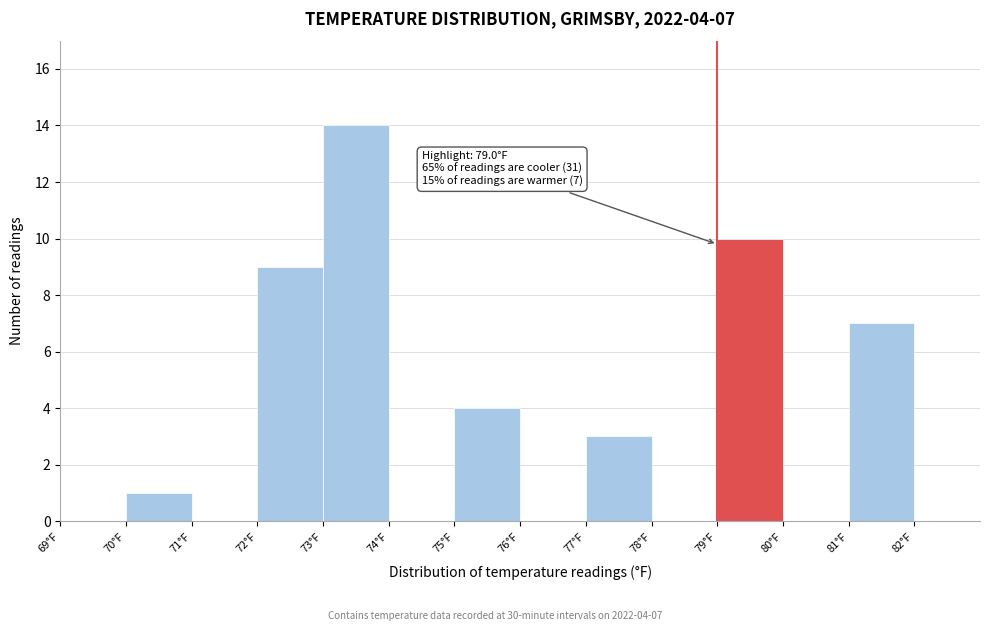

Which range on the x-axis has the tallest bar?

73 to 74